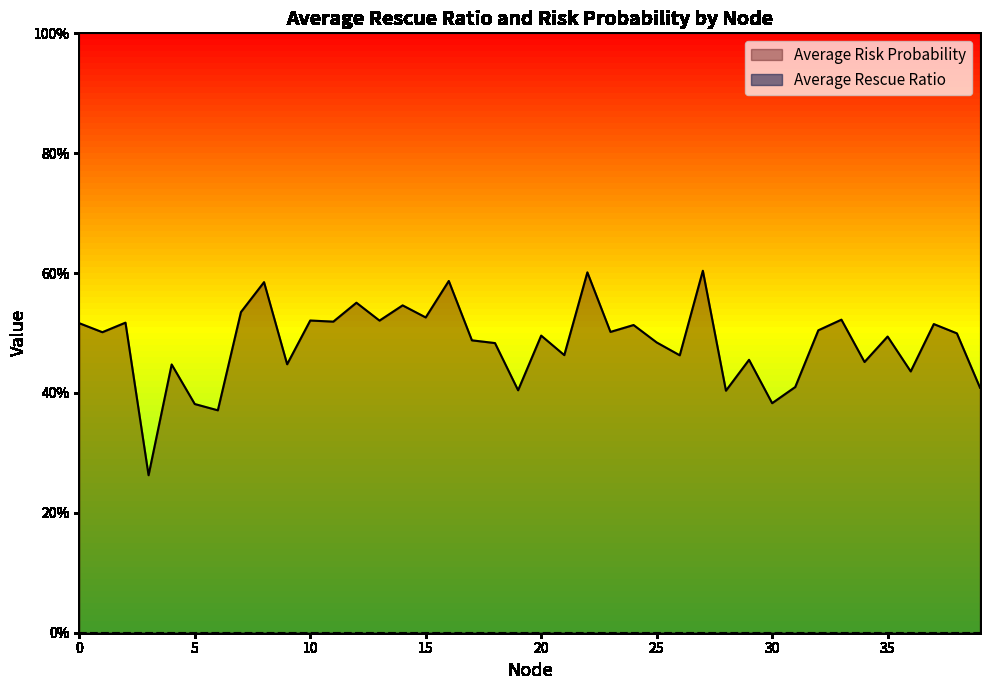

How many points are higher than both their immediate neighbors (excluding endpoints)?

15